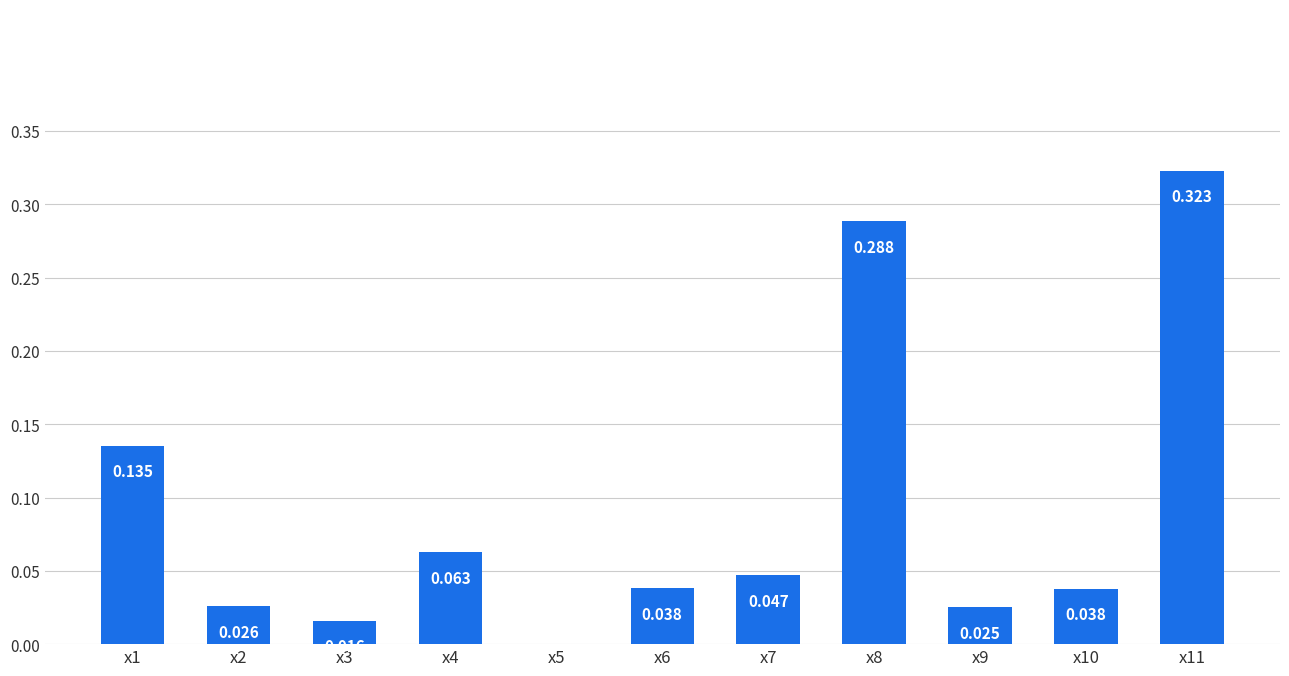

What is the maximum value shown in the chart?

0.3